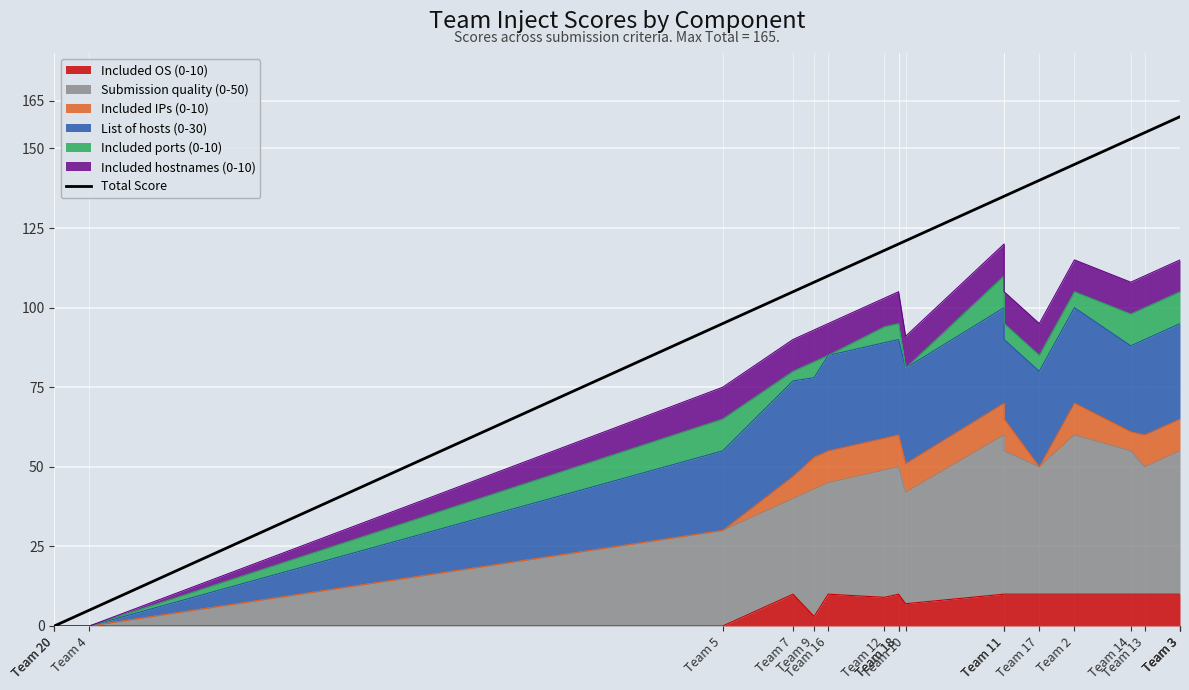

What is the ratio of the value at Team 9 to the value at Team 2?

0.7